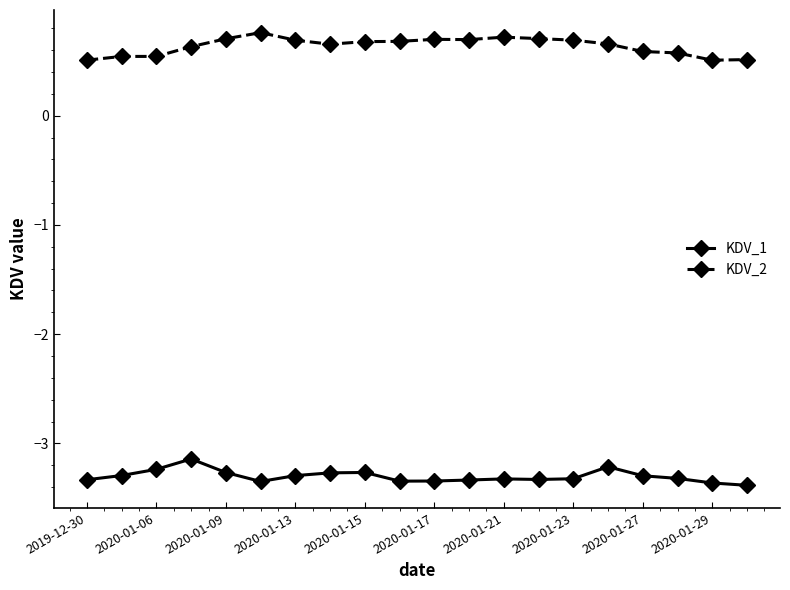

True or false: KDV_2 has more than 2 points higher than both neighbors.

True